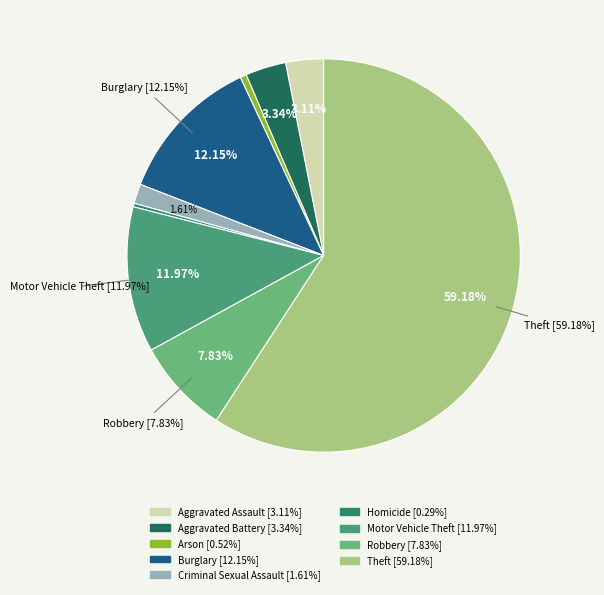

Which slice is the largest?

Theft